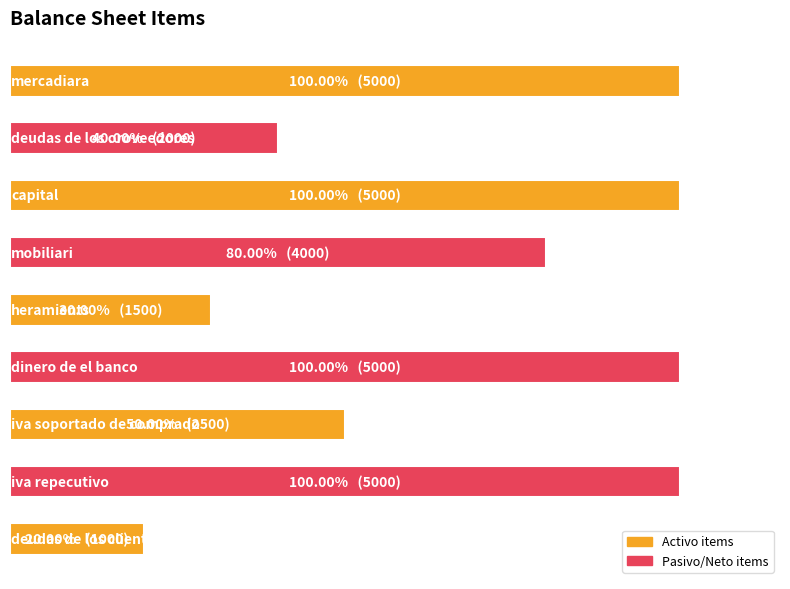

Does the chart contain any negative values?

No